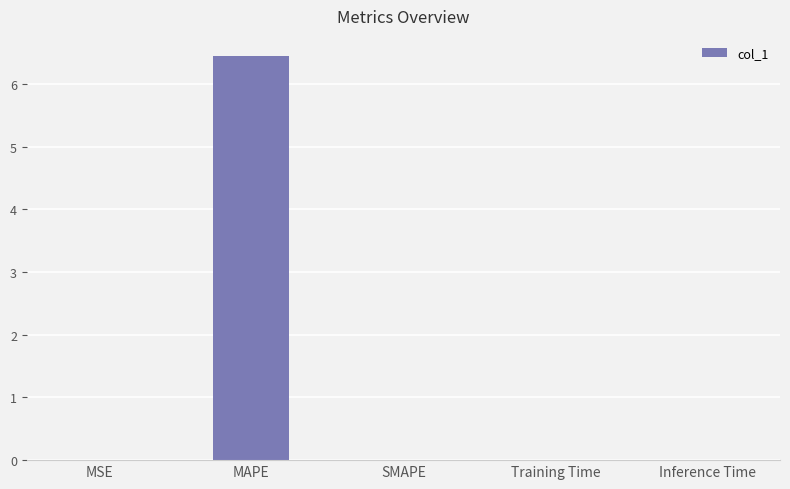

Which has a higher value, Training Time or MAPE?

MAPE